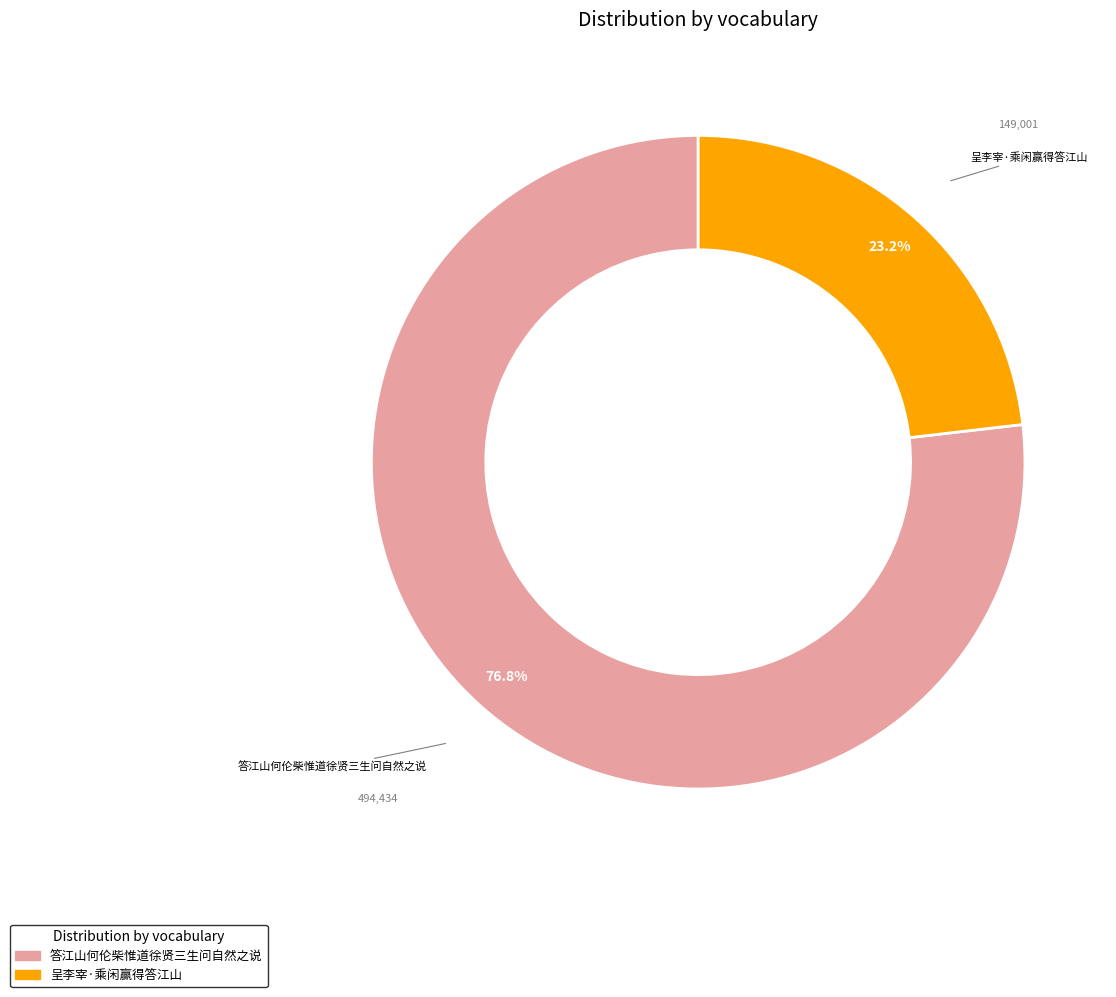

Is there a majority slice in this chart?

Yes